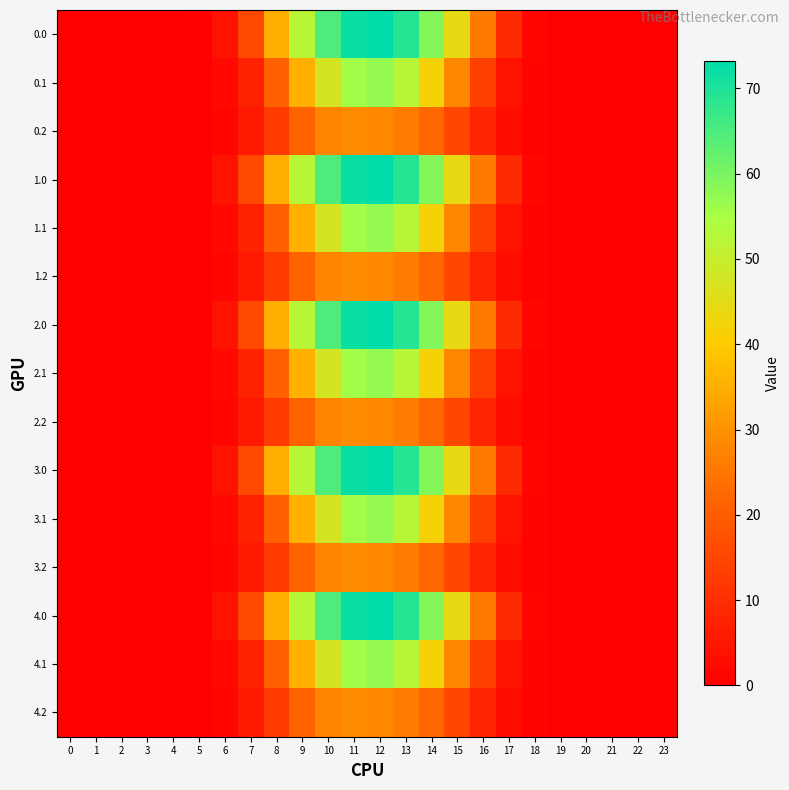

Reading left to right, transcribe all the data shown in this chart.

0.0: 0=0.0	1=0.0	2=0.0	3=0.0	4=0.0	5=0.4	6=4.2	7=15.8	8=34.8	9=52.2	10=64.7	11=72.0	12=73.2	13=69.1	14=59.0	15=44.3	16=25.8	17=9.3	18=1.8	19=0.0	20=0.0	21=0.0	22=0.0	23=0.0
0.1: 0=0.0	1=0.0	2=0.0	3=0.0	4=0.0	5=0.2	6=2.1	7=7.6	8=20.7	9=35.4	10=47.6	11=55.6	12=57.1	13=52.2	14=41.9	15=28.0	16=13.6	17=4.1	18=0.9	19=0.0	20=0.0	21=0.0	22=0.0	23=0.0
0.2: 0=0.0	1=0.0	2=0.0	3=0.0	4=0.0	5=0.2	6=1.6	7=5.5	8=13.0	9=21.4	10=27.3	11=28.8	12=28.1	13=26.0	14=22.2	15=15.4	16=8.3	17=3.2	18=0.8	19=0.0	20=0.0	21=0.0	22=0.0	23=0.0
1.0: 0=0.0	1=0.0	2=0.0	3=0.0	4=0.0	5=0.4	6=4.2	7=15.8	8=34.8	9=52.2	10=64.7	11=72.0	12=73.2	13=69.1	14=59.0	15=44.3	16=25.8	17=9.3	18=1.8	19=0.0	20=0.0	21=0.0	22=0.0	23=0.0
1.1: 0=0.0	1=0.0	2=0.0	3=0.0	4=0.0	5=0.2	6=2.1	7=7.6	8=20.7	9=35.4	10=47.6	11=55.6	12=57.1	13=52.2	14=41.9	15=28.0	16=13.6	17=4.1	18=0.9	19=0.0	20=0.0	21=0.0	22=0.0	23=0.0
1.2: 0=0.0	1=0.0	2=0.0	3=0.0	4=0.0	5=0.2	6=1.6	7=5.5	8=13.0	9=21.4	10=27.3	11=28.8	12=28.1	13=26.0	14=22.2	15=15.4	16=8.3	17=3.2	18=0.8	19=0.0	20=0.0	21=0.0	22=0.0	23=0.0
2.0: 0=0.0	1=0.0	2=0.0	3=0.0	4=0.0	5=0.4	6=4.2	7=15.8	8=34.8	9=52.2	10=64.7	11=72.0	12=73.2	13=69.1	14=59.0	15=44.3	16=25.8	17=9.3	18=1.8	19=0.0	20=0.0	21=0.0	22=0.0	23=0.0
2.1: 0=0.0	1=0.0	2=0.0	3=0.0	4=0.0	5=0.2	6=2.1	7=7.6	8=20.7	9=35.4	10=47.6	11=55.6	12=57.1	13=52.2	14=41.9	15=28.0	16=13.6	17=4.1	18=0.9	19=0.0	20=0.0	21=0.0	22=0.0	23=0.0
2.2: 0=0.0	1=0.0	2=0.0	3=0.0	4=0.0	5=0.2	6=1.6	7=5.5	8=13.0	9=21.4	10=27.3	11=28.8	12=28.1	13=26.0	14=22.2	15=15.4	16=8.3	17=3.2	18=0.8	19=0.0	20=0.0	21=0.0	22=0.0	23=0.0
3.0: 0=0.0	1=0.0	2=0.0	3=0.0	4=0.0	5=0.4	6=4.2	7=15.8	8=34.8	9=52.2	10=64.7	11=72.0	12=73.2	13=69.1	14=59.0	15=44.3	16=25.8	17=9.3	18=1.8	19=0.0	20=0.0	21=0.0	22=0.0	23=0.0
3.1: 0=0.0	1=0.0	2=0.0	3=0.0	4=0.0	5=0.2	6=2.1	7=7.6	8=20.7	9=35.4	10=47.6	11=55.6	12=57.1	13=52.2	14=41.9	15=28.0	16=13.6	17=4.1	18=0.9	19=0.0	20=0.0	21=0.0	22=0.0	23=0.0
3.2: 0=0.0	1=0.0	2=0.0	3=0.0	4=0.0	5=0.2	6=1.6	7=5.5	8=13.0	9=21.4	10=27.3	11=28.8	12=28.1	13=26.0	14=22.2	15=15.4	16=8.3	17=3.2	18=0.8	19=0.0	20=0.0	21=0.0	22=0.0	23=0.0
4.0: 0=0.0	1=0.0	2=0.0	3=0.0	4=0.0	5=0.4	6=4.2	7=15.8	8=34.8	9=52.2	10=64.7	11=72.0	12=73.2	13=69.1	14=59.0	15=44.3	16=25.8	17=9.3	18=1.8	19=0.0	20=0.0	21=0.0	22=0.0	23=0.0
4.1: 0=0.0	1=0.0	2=0.0	3=0.0	4=0.0	5=0.2	6=2.1	7=7.6	8=20.7	9=35.4	10=47.6	11=55.6	12=57.1	13=52.2	14=41.9	15=28.0	16=13.6	17=4.1	18=0.9	19=0.0	20=0.0	21=0.0	22=0.0	23=0.0
4.2: 0=0.0	1=0.0	2=0.0	3=0.0	4=0.0	5=0.2	6=1.6	7=5.5	8=13.0	9=21.4	10=27.3	11=28.8	12=28.1	13=26.0	14=22.2	15=15.4	16=8.3	17=3.2	18=0.8	19=0.0	20=0.0	21=0.0	22=0.0	23=0.0